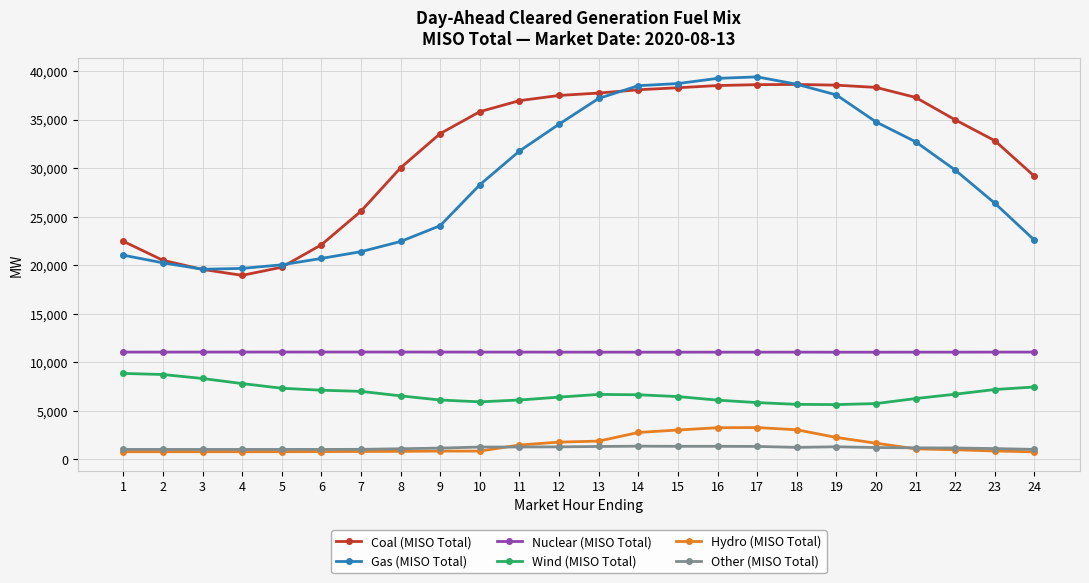

Rank the series at 10 from highest to lowest value.

Coal (MISO Total), Gas (MISO Total), Nuclear (MISO Total), Wind (MISO Total), Other (MISO Total), Hydro (MISO Total)